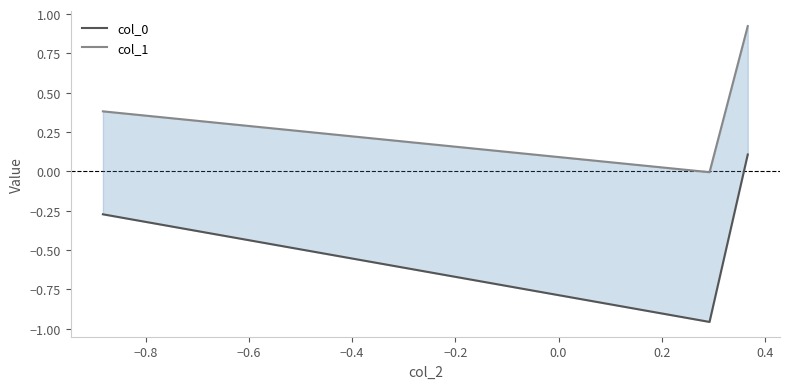

What is the greatest value displayed?

0.9